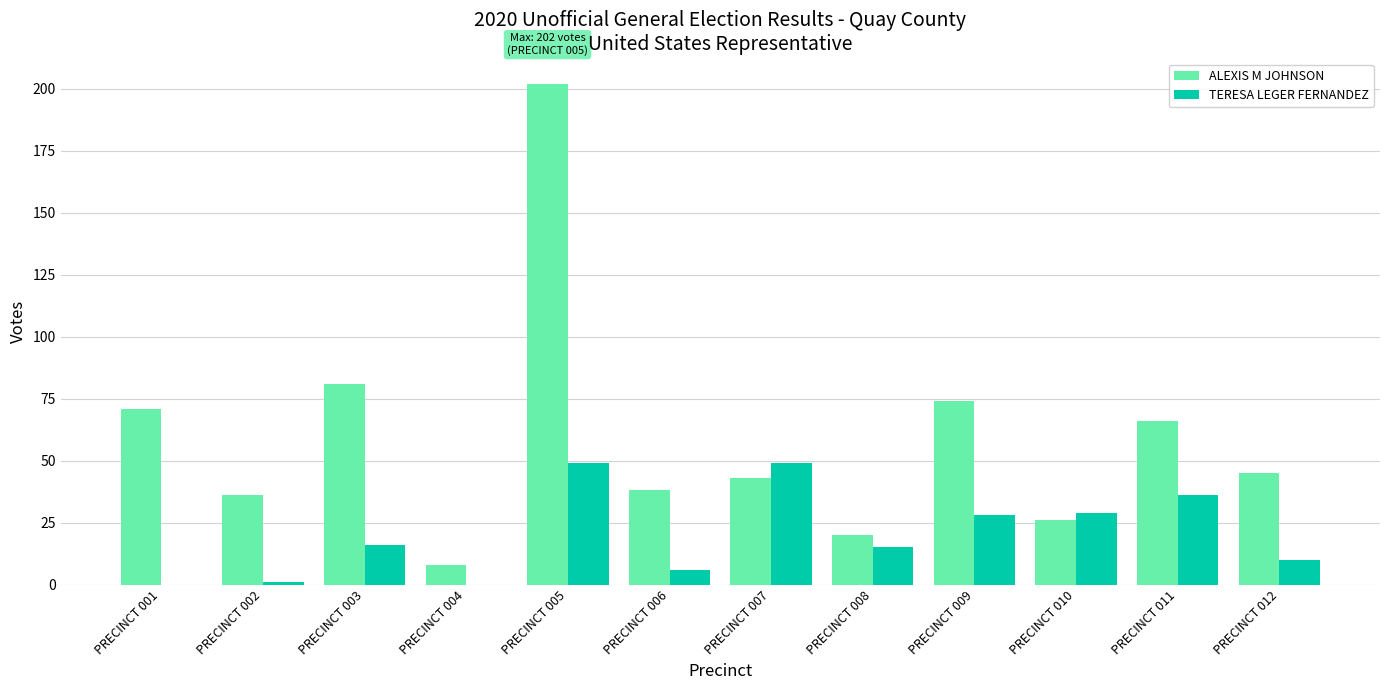

At which label is ALEXIS M JOHNSON closest to 105?

PRECINCT 003